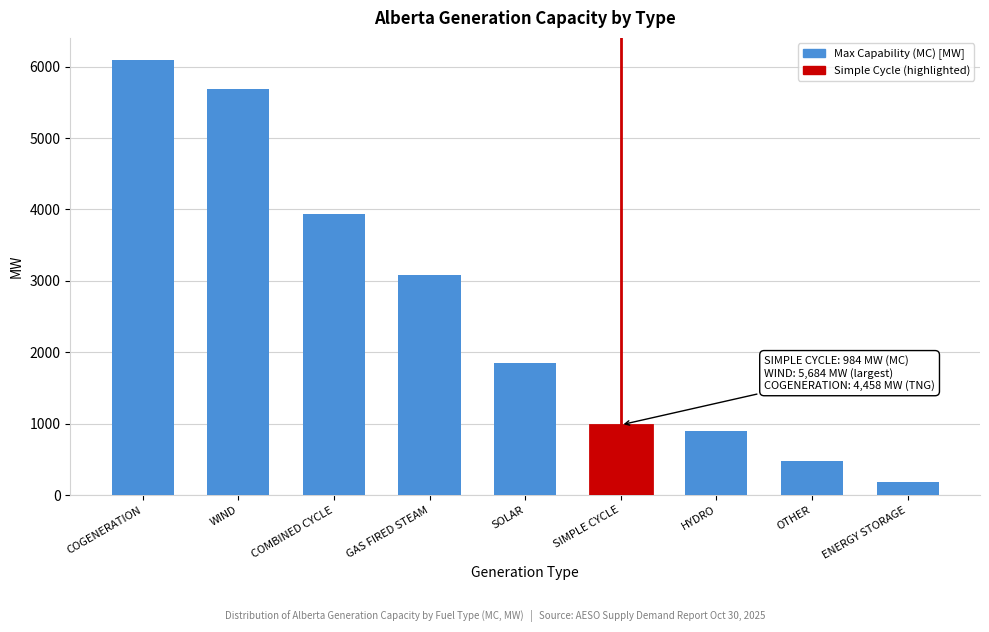

Reading left to right, what are all the values shown in this chart?

COGENERATION=6097	WIND=5684	COMBINED CYCLE=3942	GAS FIRED STEAM=3078	SOLAR=1850	SIMPLE CYCLE=984	HYDRO=899	OTHER=479	ENERGY STORAGE=190